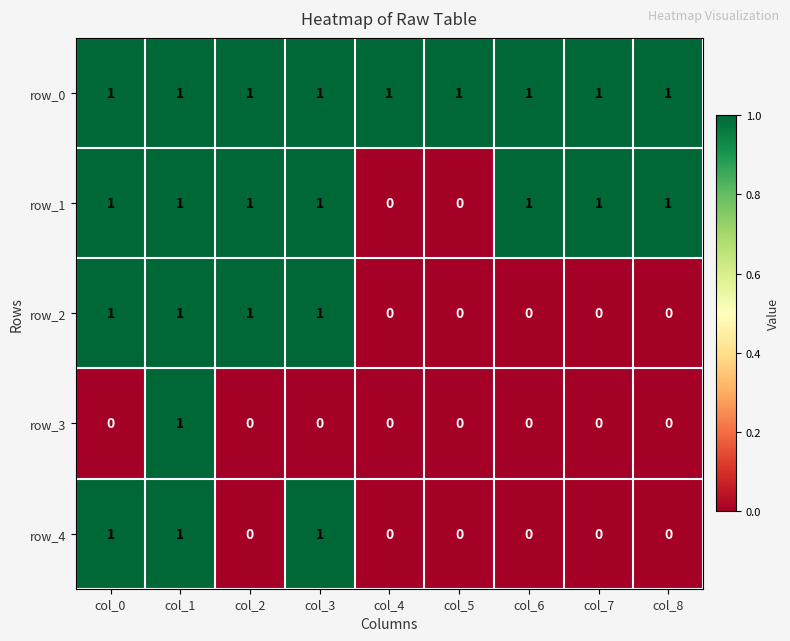

Is it true that row_0 equals 2 at col_2?

False